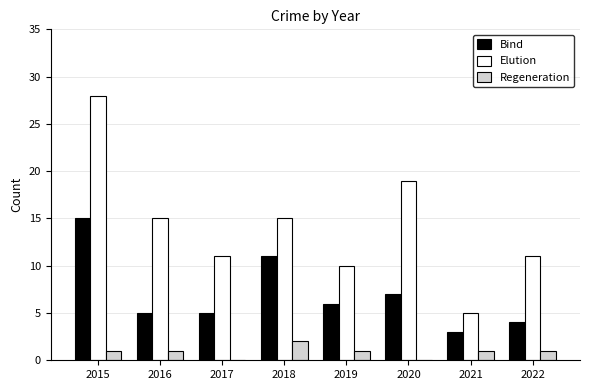

What is the sum of the Bind values at 2019 and 2022?

10